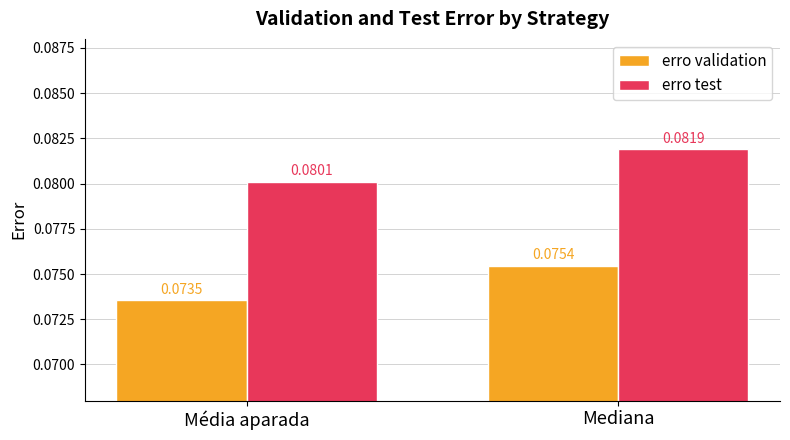

At which category does the chart reach its minimum across all series?

Média aparada